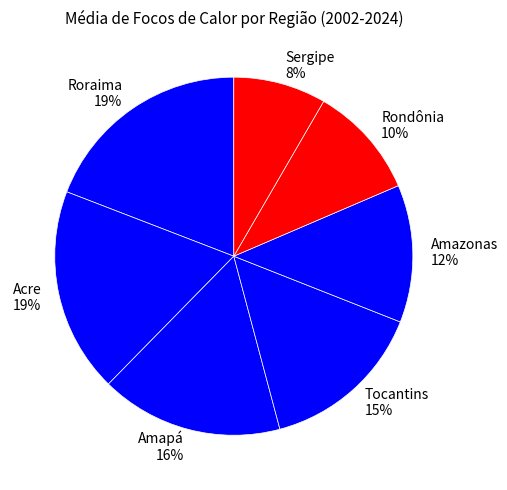

Is it true that Amazonas is 2% of the pie?

False